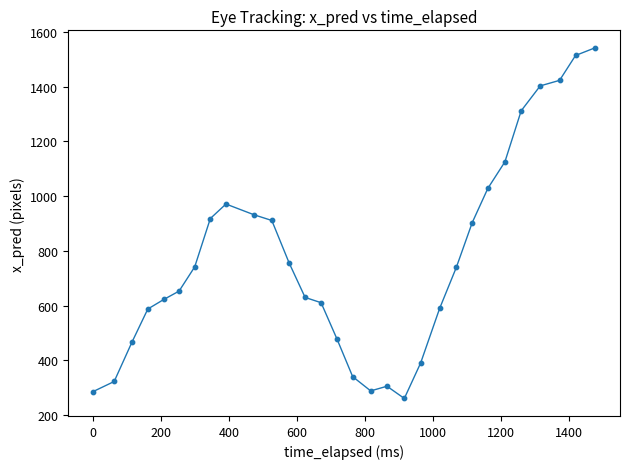

What is the maximum value shown in the chart?

1542.0